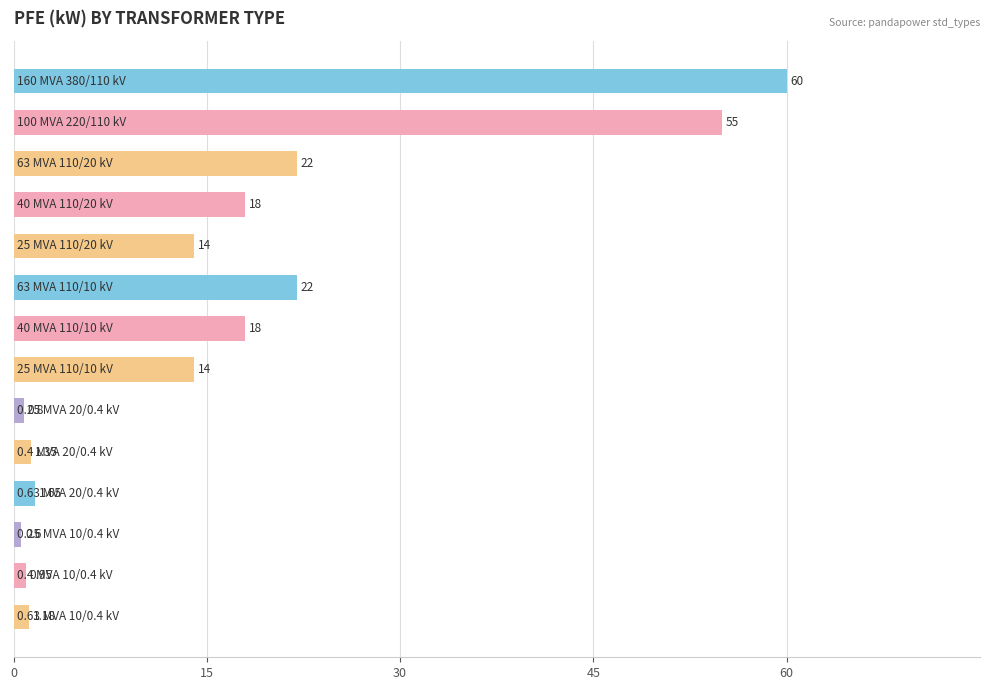

What is the average value?

16.4